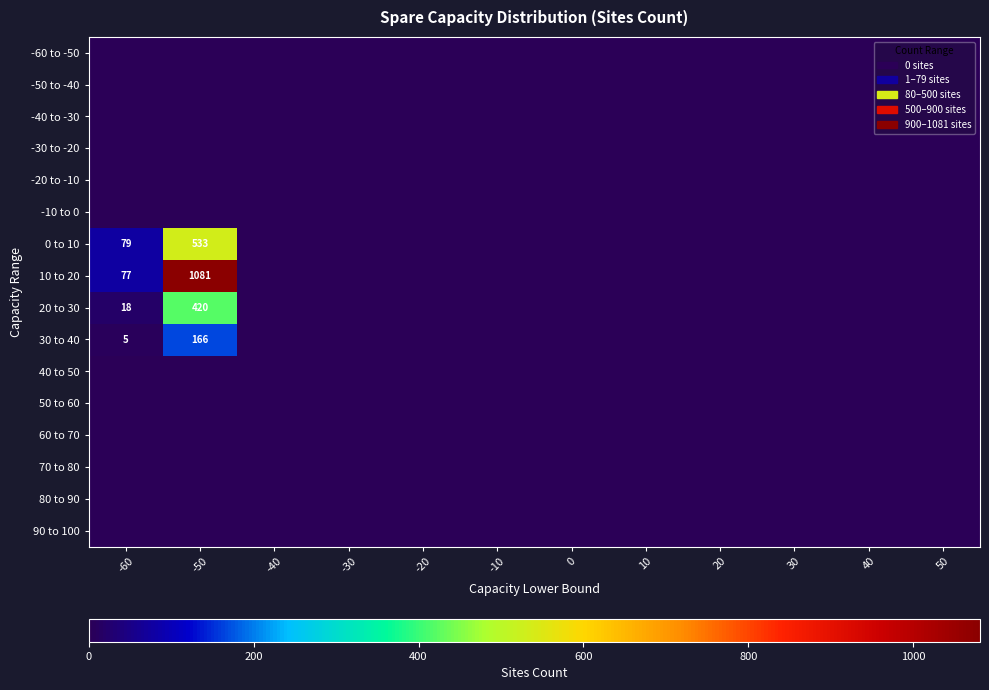

Is it true that 10 to 20 equals 110 at -60?

False